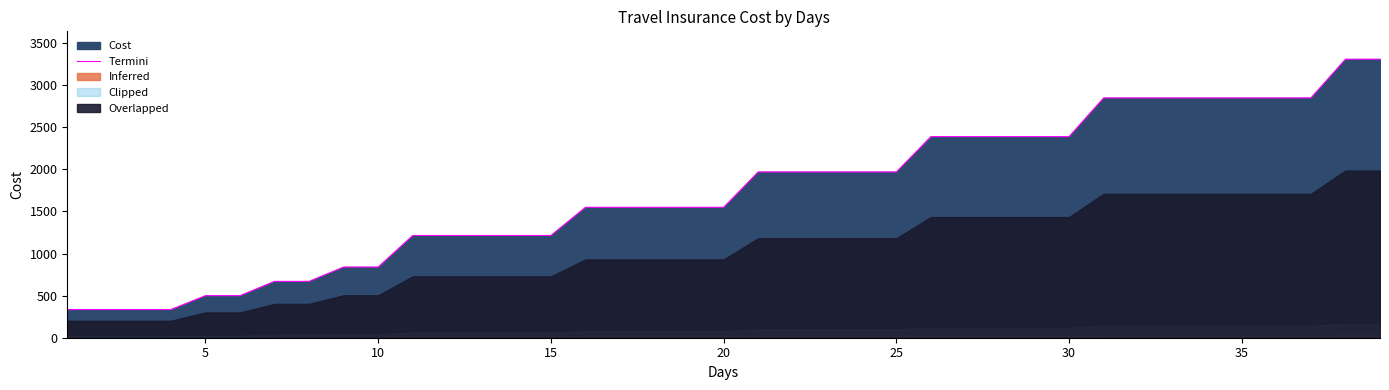

The value of Termini at 15 is 1215. True or false?

True